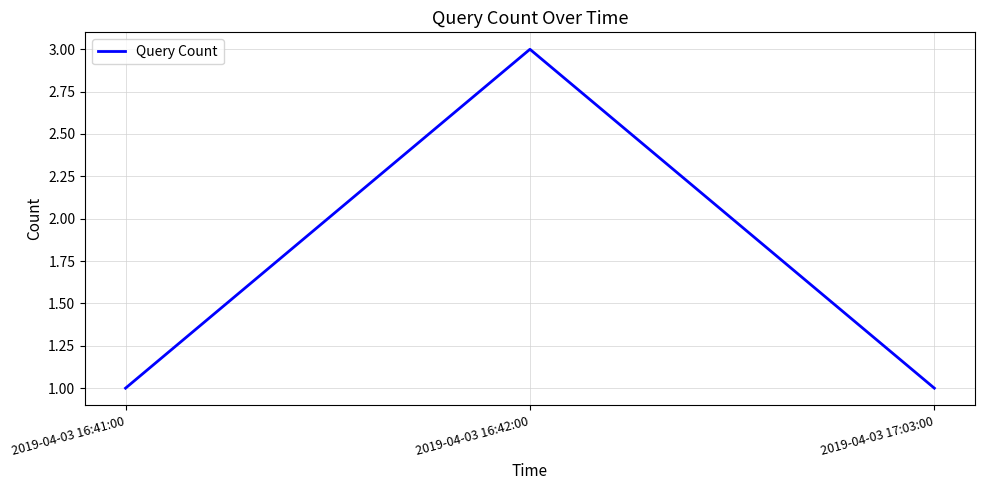

Approximately how many times larger is the value at 2019-04-03 16:42:00 compared to 2019-04-03 16:41:00?

3.0